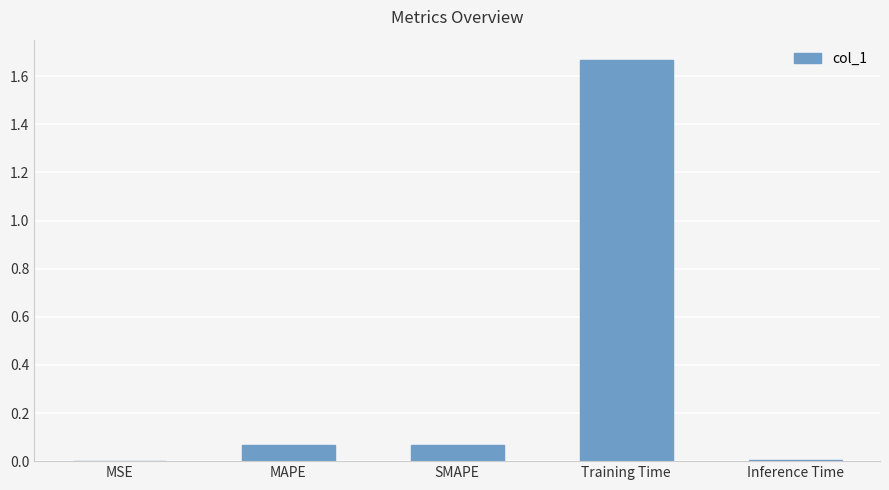

Are the bars grouped side by side (vs. stacked)?

No